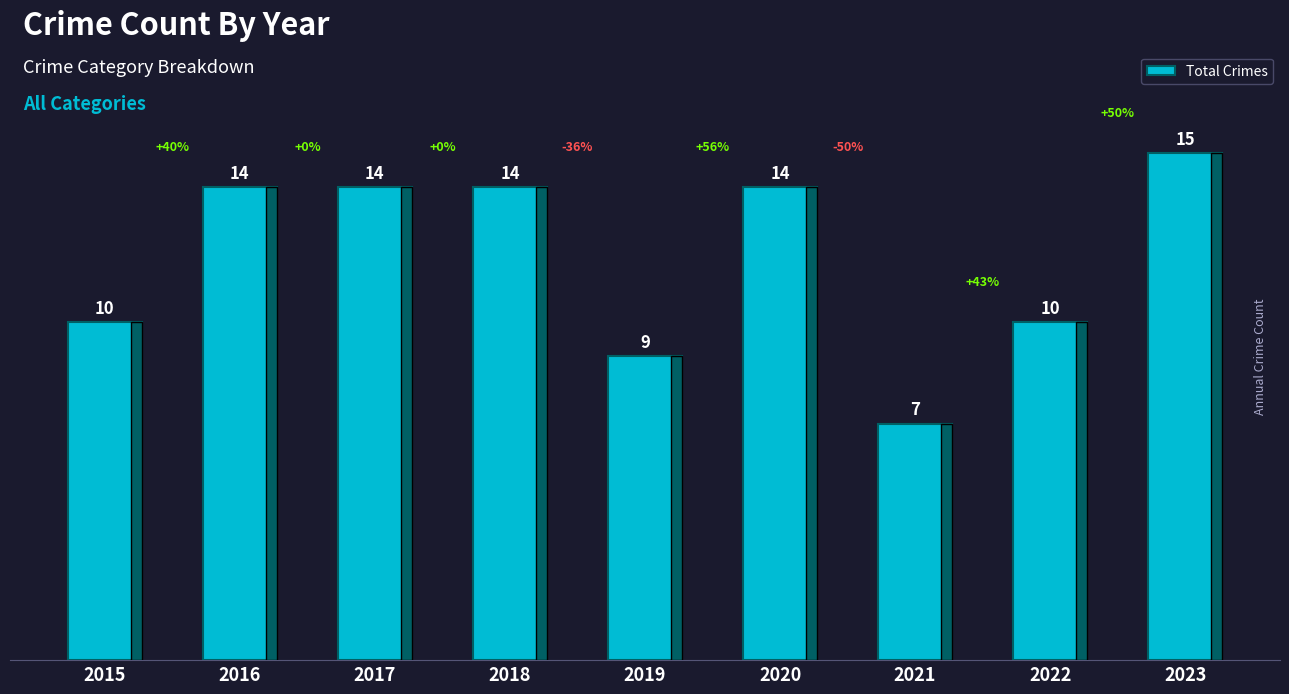

What is the change in value from 2018 to 2019?

-5